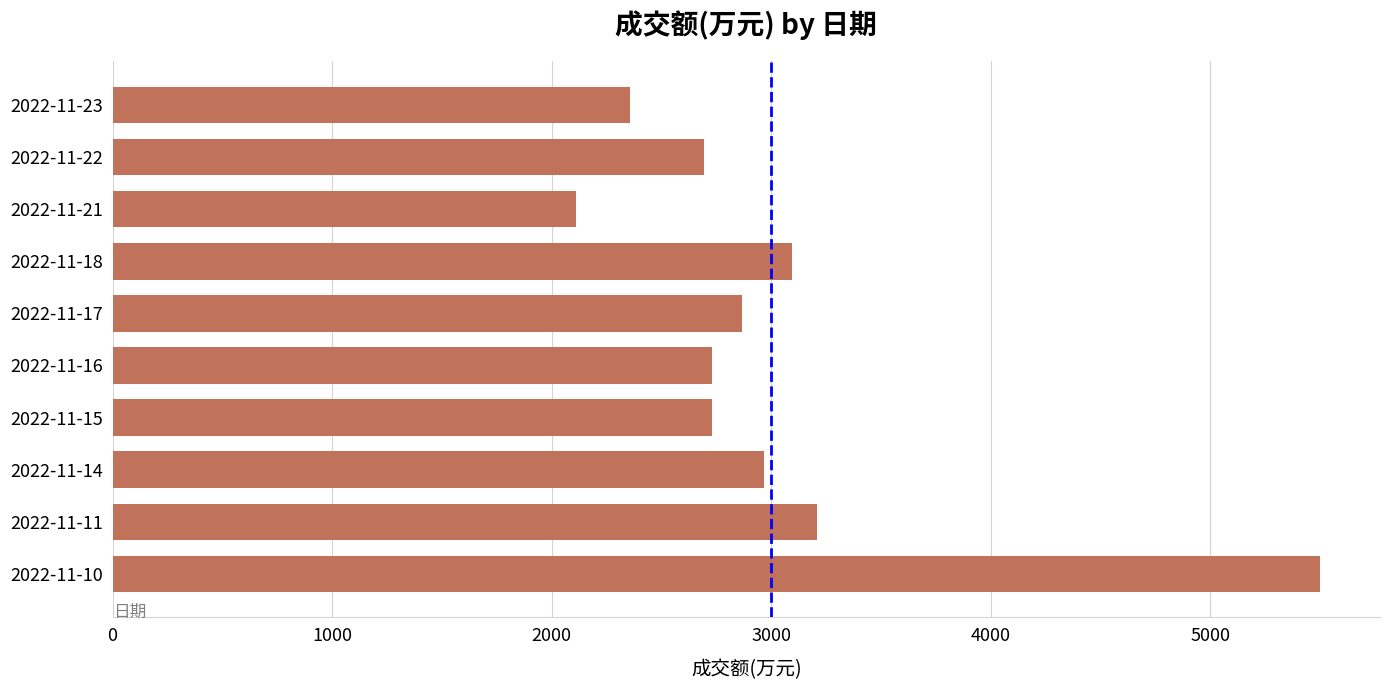

Is it true that the value at 2022-11-21 is 3077?

False